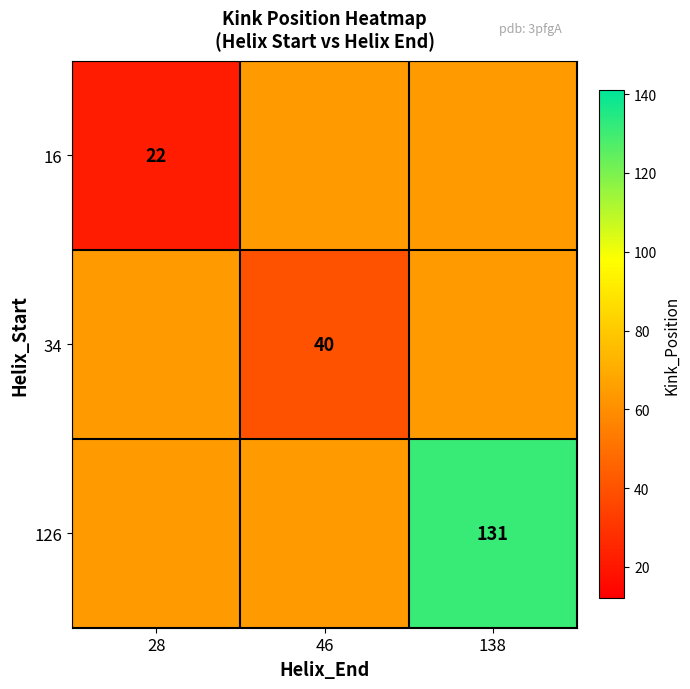

Between 138 and 28, which is larger?

138